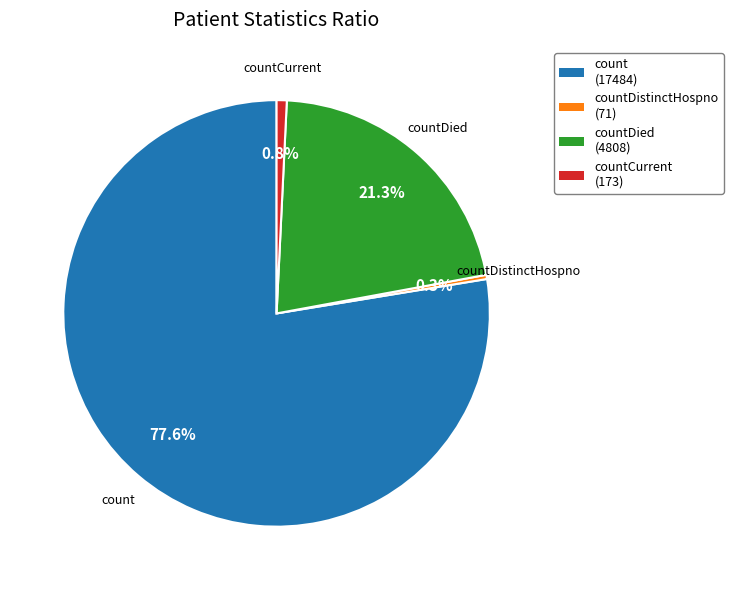

How many slices are in this pie chart?

4